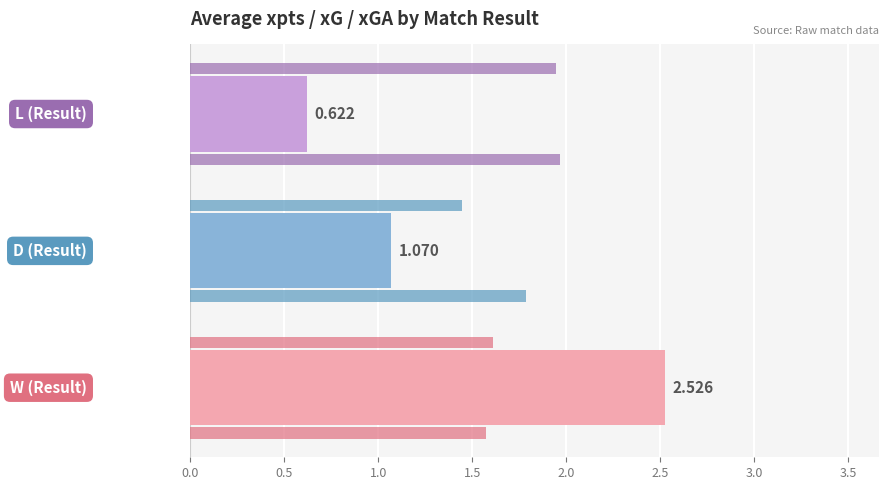

How many categories are shown in the chart?

3